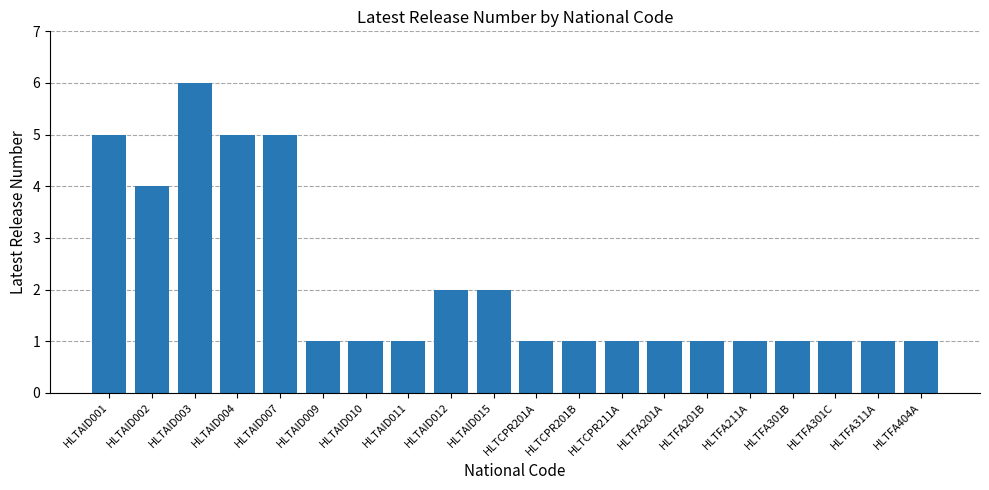

What is the change in value from HLTAID003 to HLTCPR201B?

-5